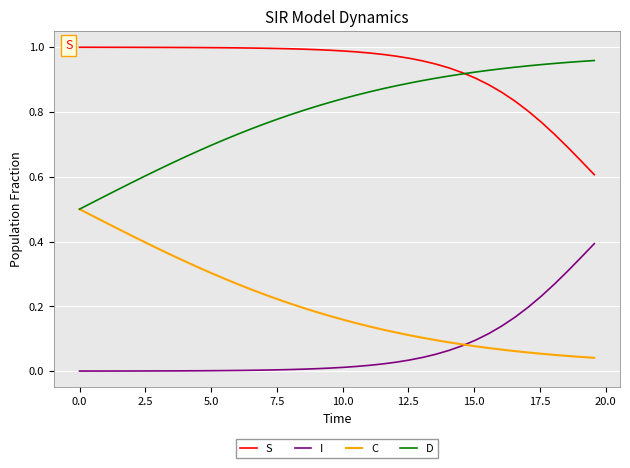

True or false: S and I intersect in this chart.

False